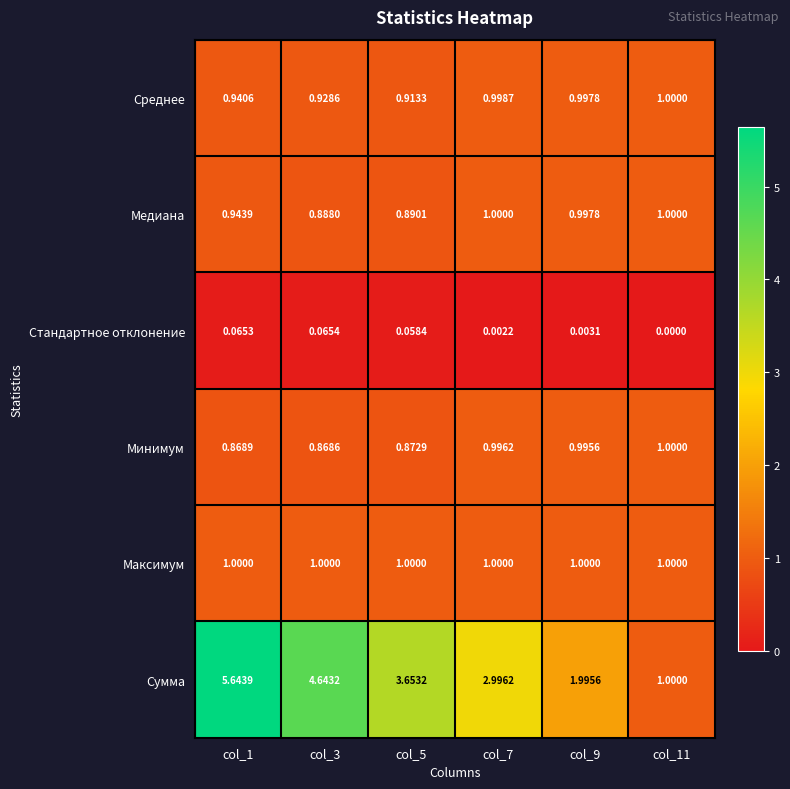

Is the value of Стандартное отклонение at col_11 greater than the value of Минимум at col_5?

No